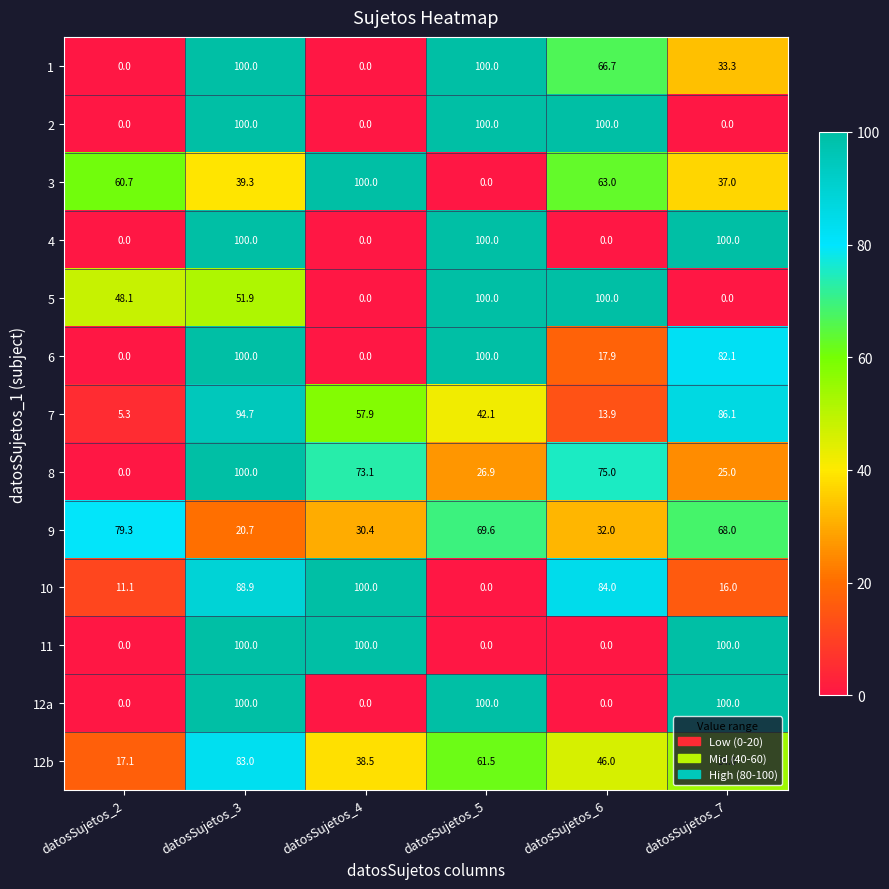

What is the total value across all series at datosSujetos_6?

598.5